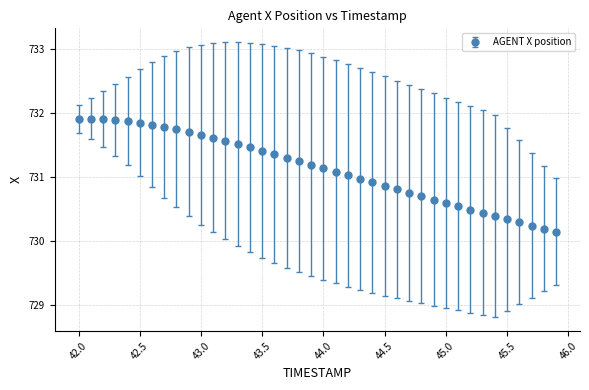

What is the sum of all values?

29245.5